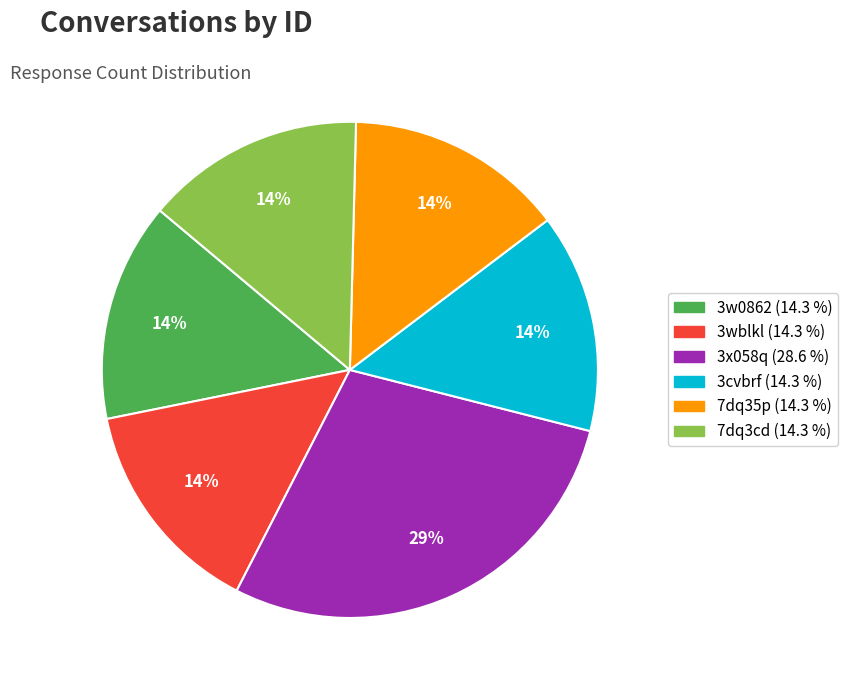

To the nearest percent, what percentage of the pie is 3cvbrf?

14%